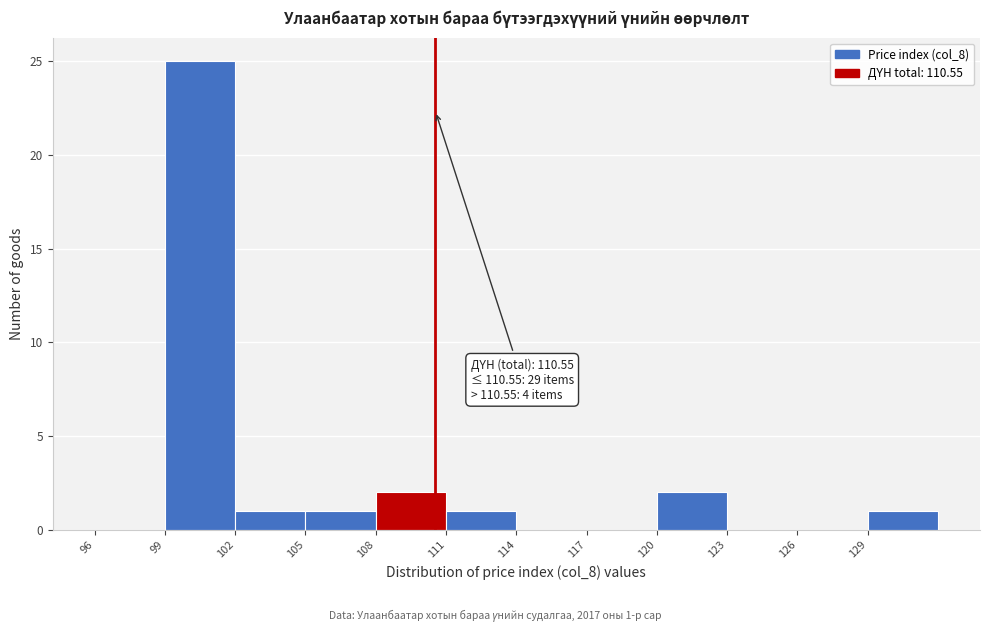

Over which range of the x-axis is the bar tallest?

99 to 102